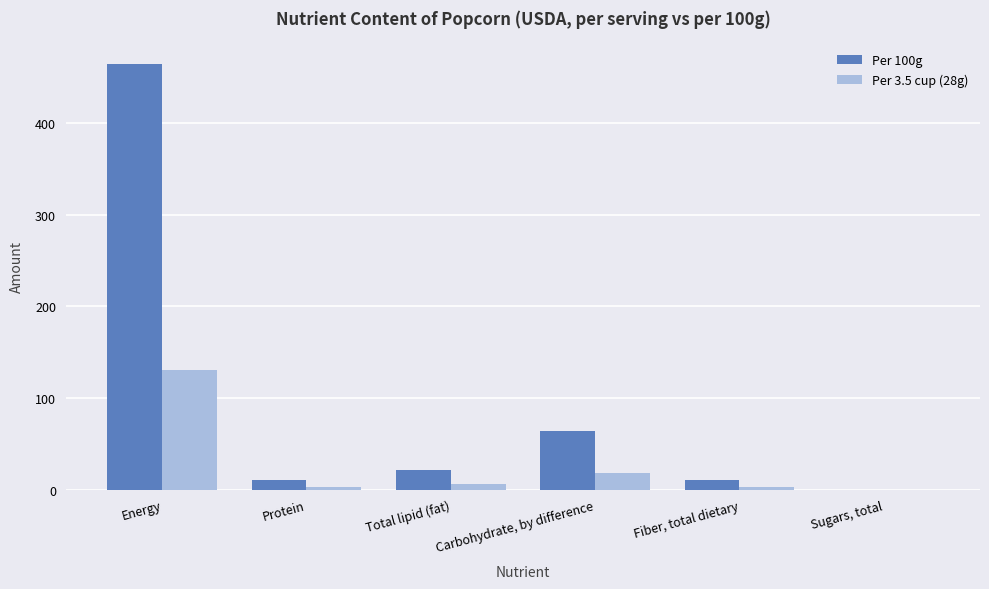

How many groups of bars are there?

6